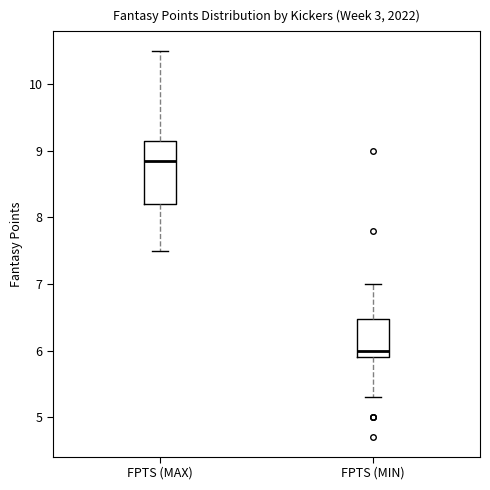

Reading left to right, transcribe this box plot: for each box, give where its median line is, the range the box spans, and where its two whiskers end, as read against the y-axis. The values are not printed on the chart, so give them approximately, as read against the axis.

FPTS (MAX): median 8.9, box 8.2 to 9.2, whiskers 7.5 to 10.5
FPTS (MIN): median 6.0, box 5.9 to 6.5, whiskers 5.3 to 7.0